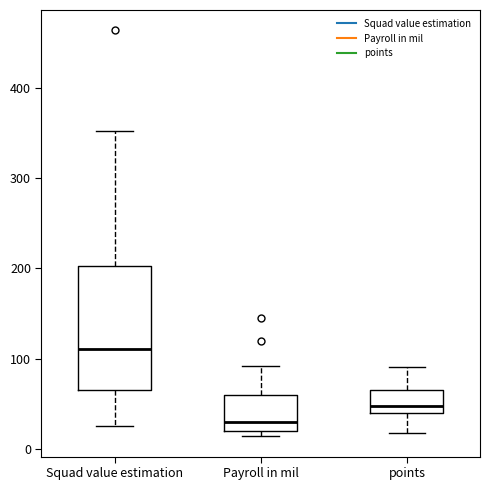

Comparing the boxes themselves (not the whiskers), which one is the tallest?

Squad value estimation